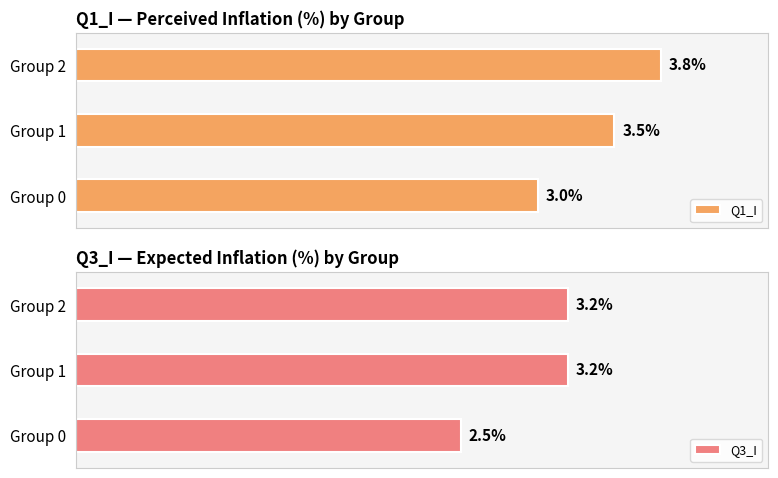

Which series has the largest total across all categories?

Q1_I